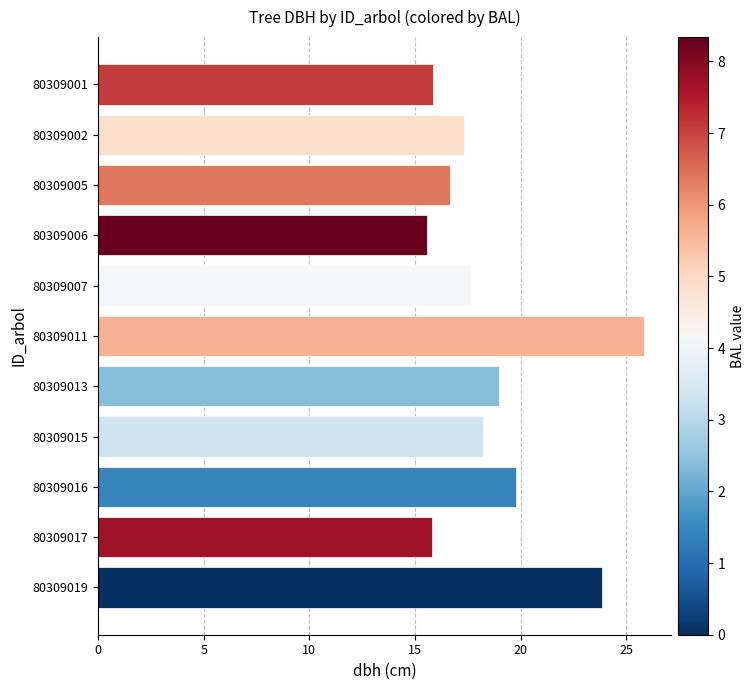

What is the ratio of the value at 80309015 to the value at 80309017?

1.2